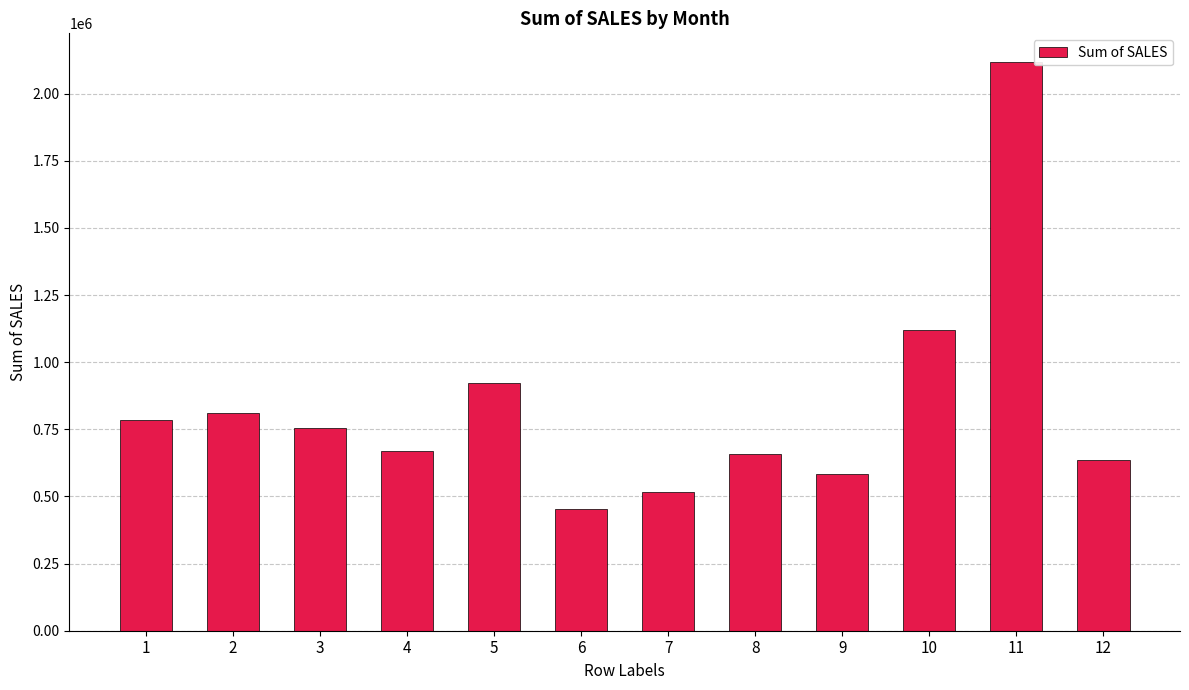

How many bars are there in total?

12